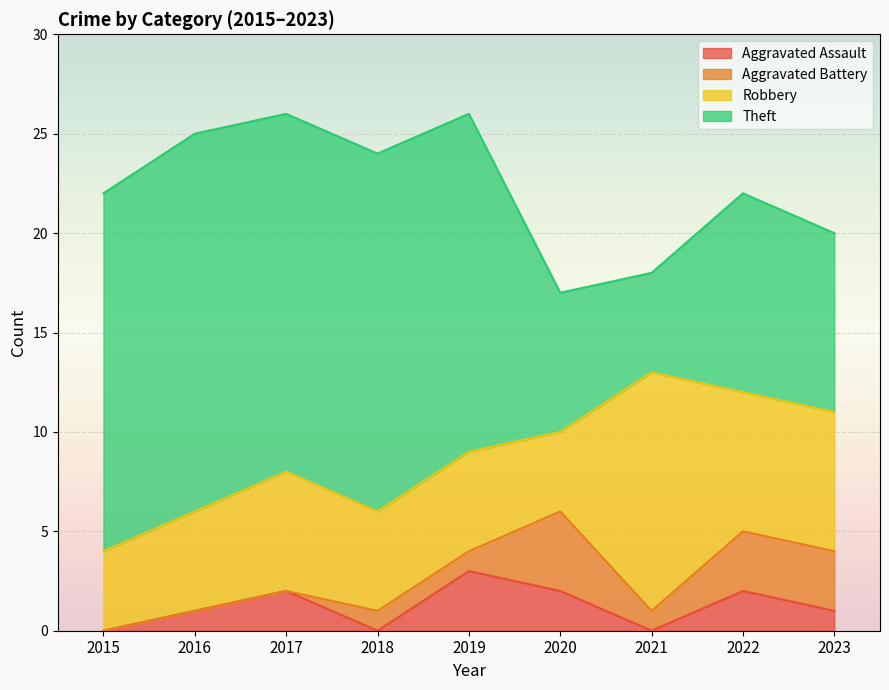

At which category is the sum across all series the highest?

2017